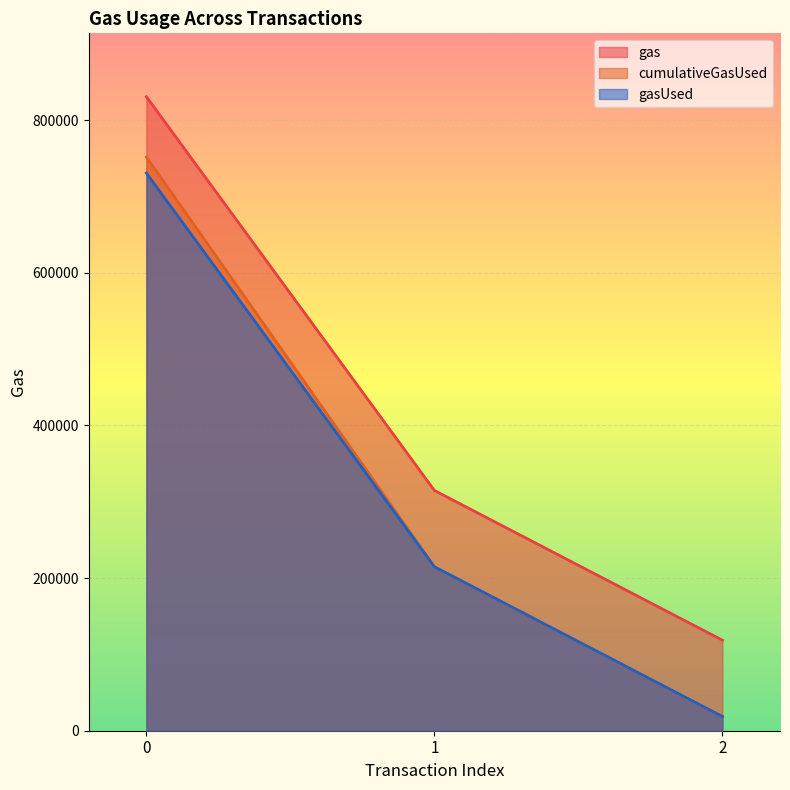

What is the difference between the maximum and minimum values in the cumulativeGasUsed series?

733038